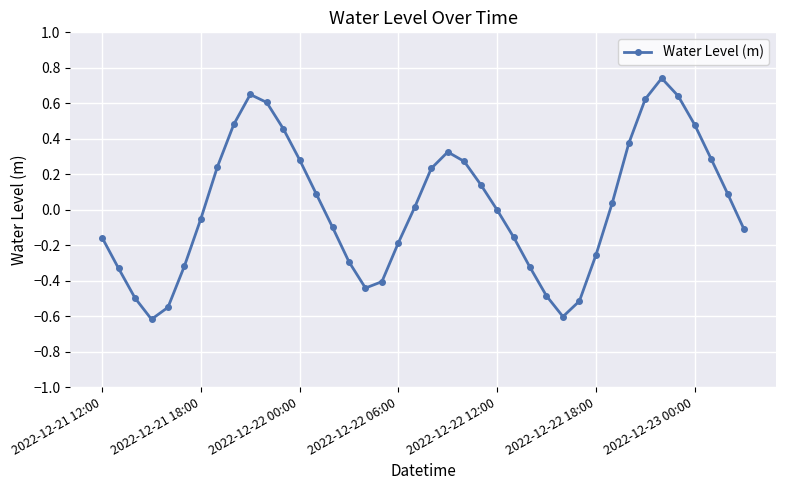

What is the difference between the maximum and minimum values?

1.4